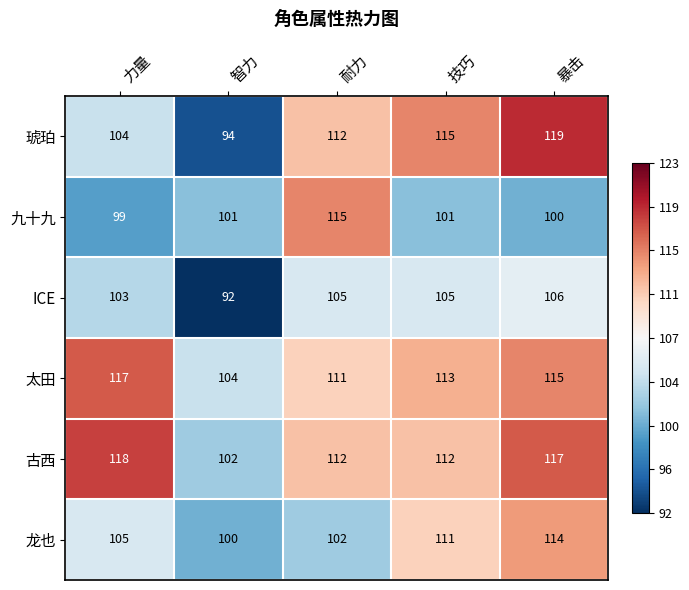

Reading left to right, what are all the values shown in this chart?

琥珀: 104	94	112	115	119
九十九: 99	101	115	101	100
ICE: 103	92	105	105	106
太田: 117	104	111	113	115
古西: 118	102	112	112	117
龙也: 105	100	102	111	114